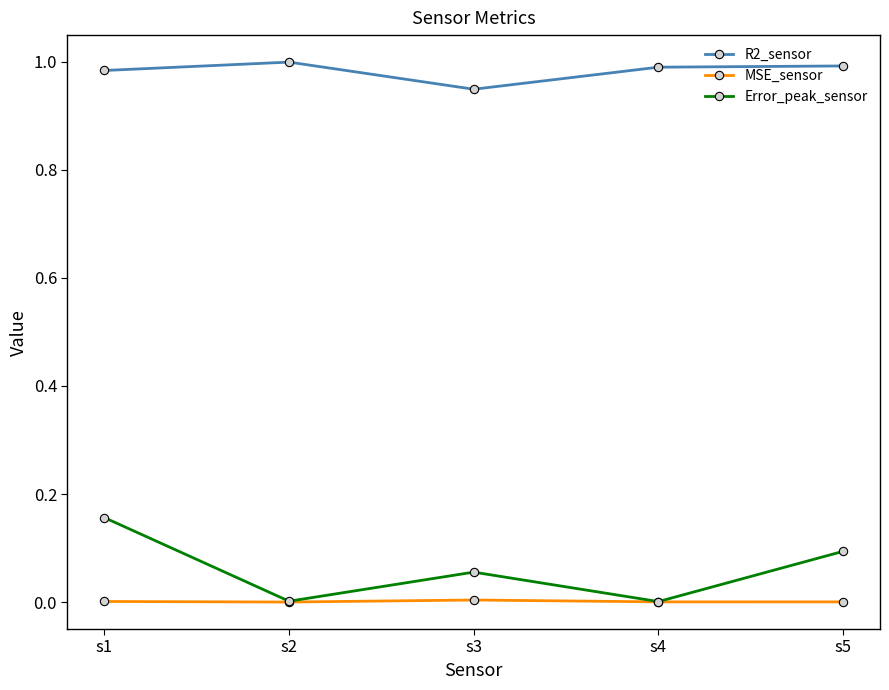

Where is R2_sensor nearest to the value 0?

s3